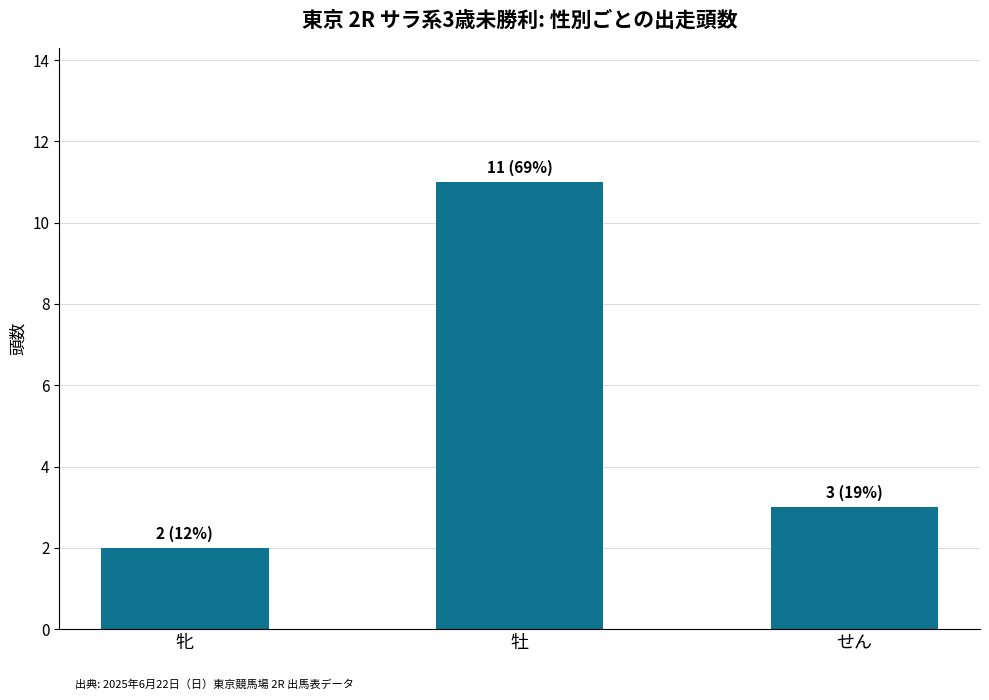

What is the sum of the values at 牝 and 牡?

13